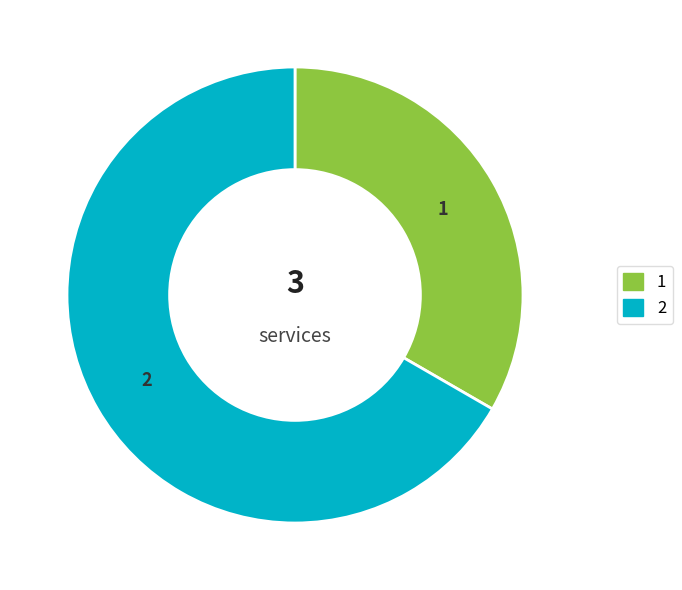

Is there a majority slice in this chart?

Yes